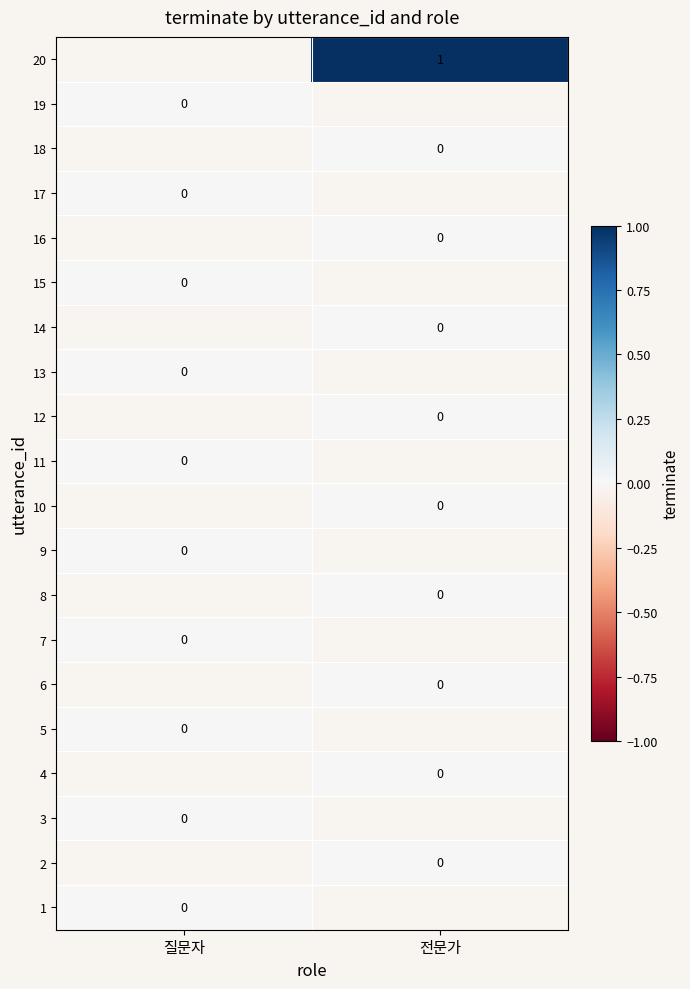

At 질문자, list the series in order from smallest to largest.

1, 2, 3, 4, 5, 6, 7, 8, 9, 10, 11, 12, 13, 14, 15, 16, 17, 18, 19, 20